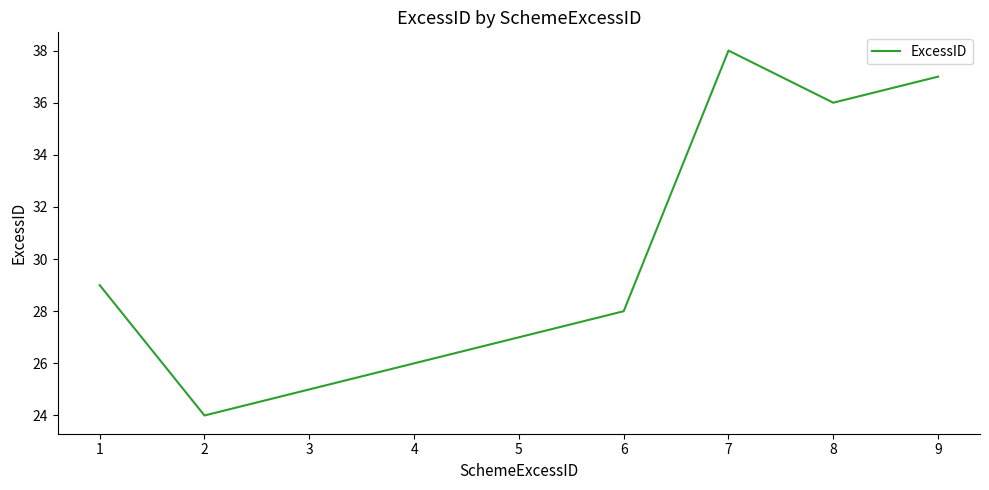

Rank the categories by value from lowest to highest.

2, 3, 4, 5, 6, 1, 8, 9, 7